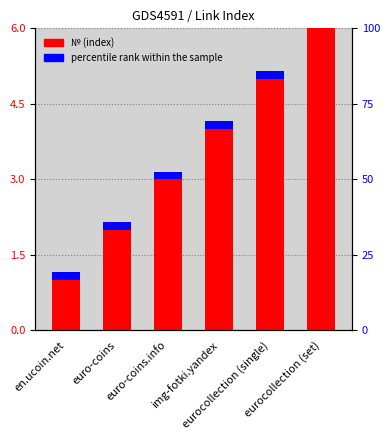

What is the smallest value displayed?

1